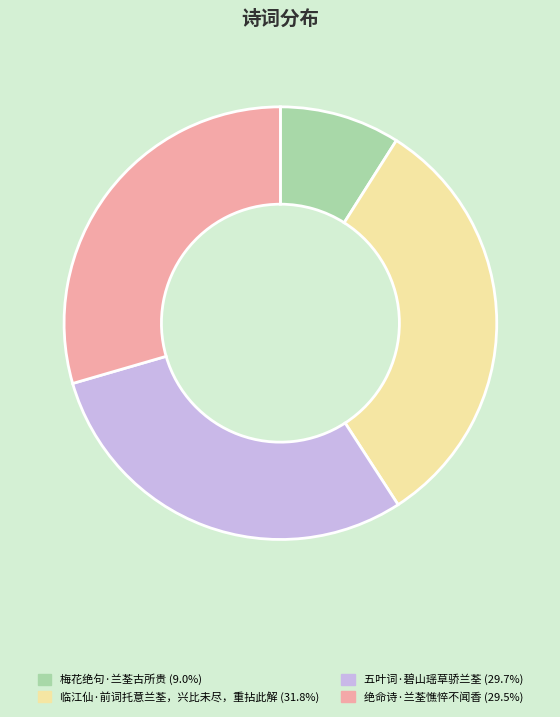

What is the smallest slice in the pie chart?

梅花绝句·兰荃古所贵